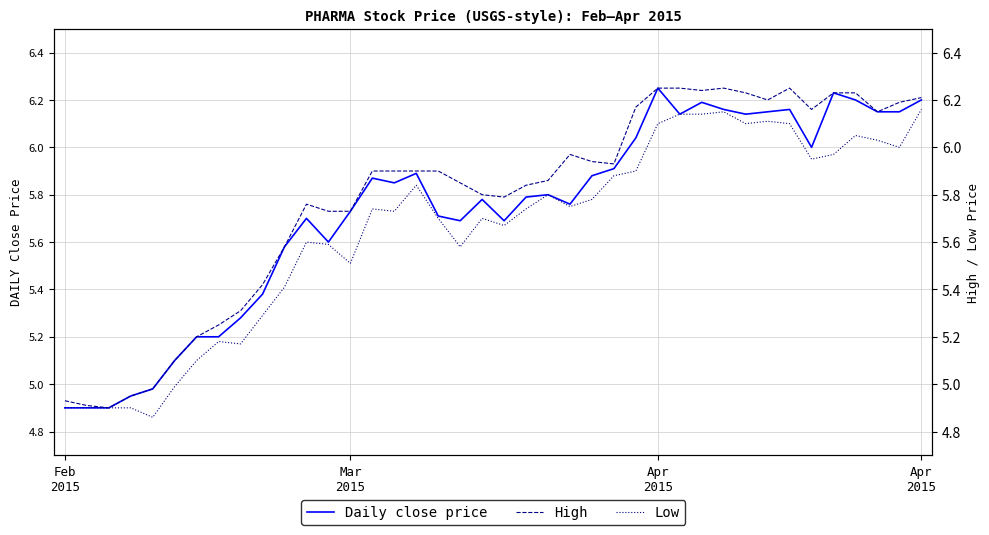

Which has a higher value, 36 or 29?

36